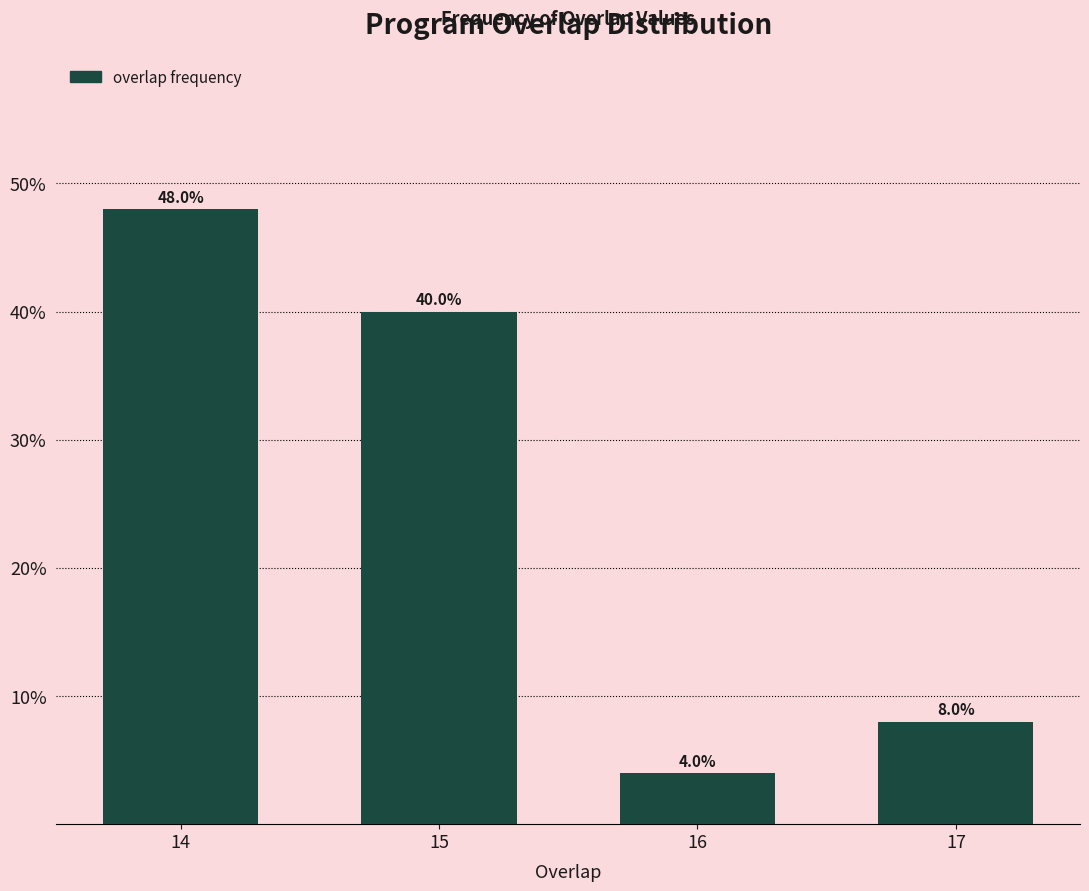

Reading right to left, extract all data points from this chart.

17=8	16=4	15=40	14=48